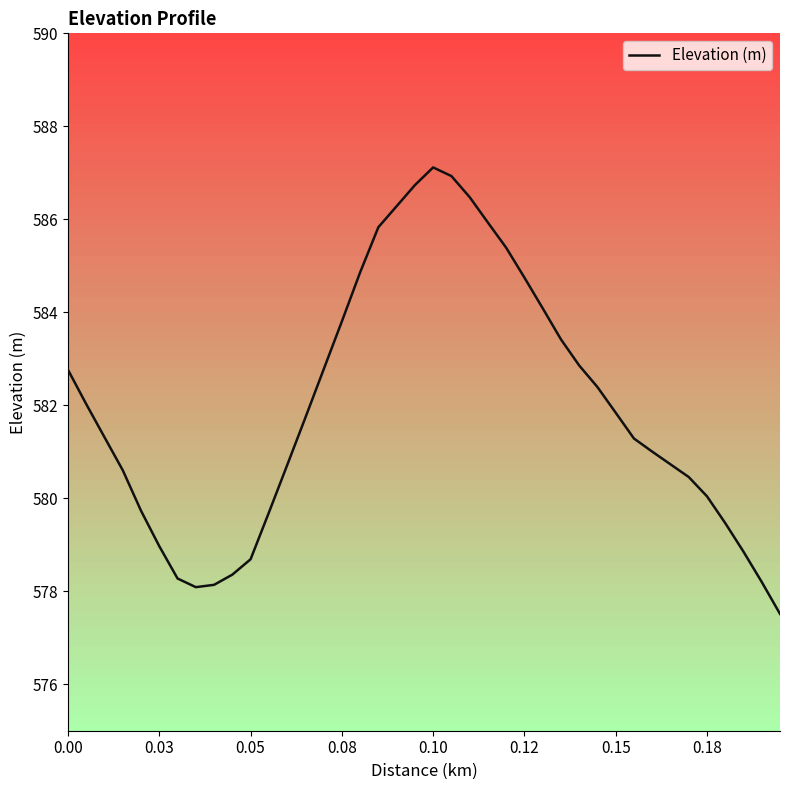

What is the value of the 26th point from the left?

584.7